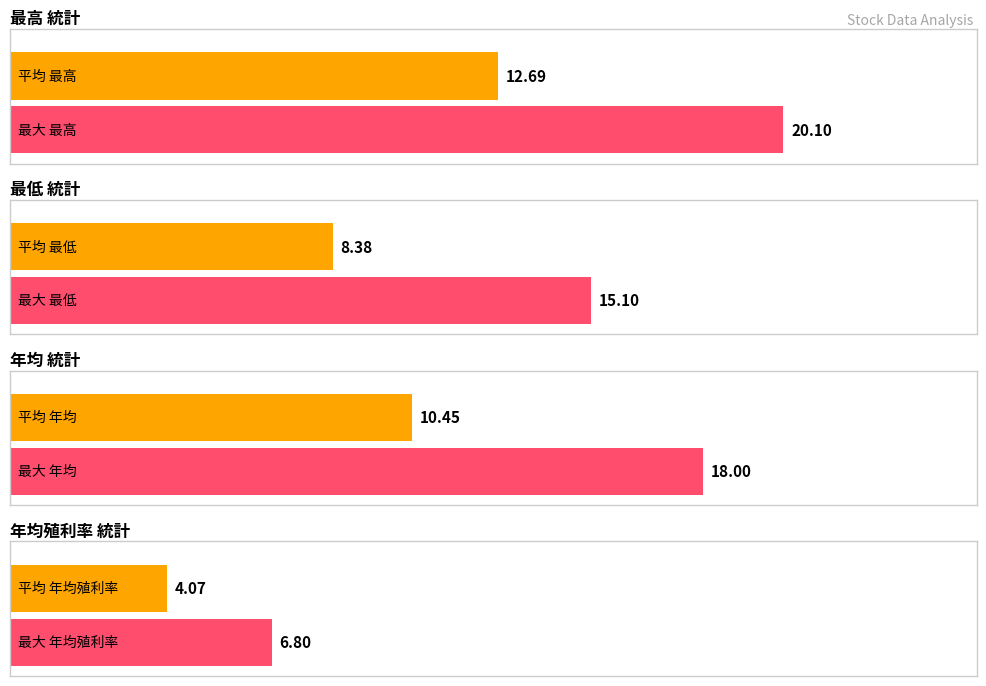

True or false: 最高 has a value of 5.0 at 2019.

False